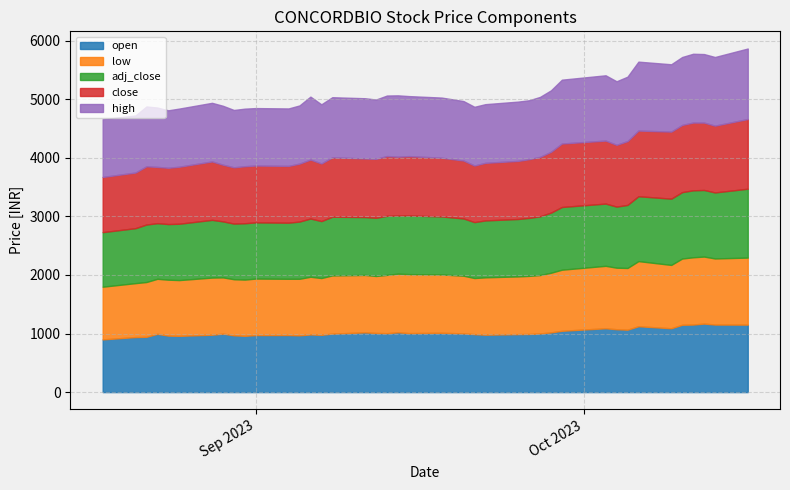

How many lines are shown in the chart?

5